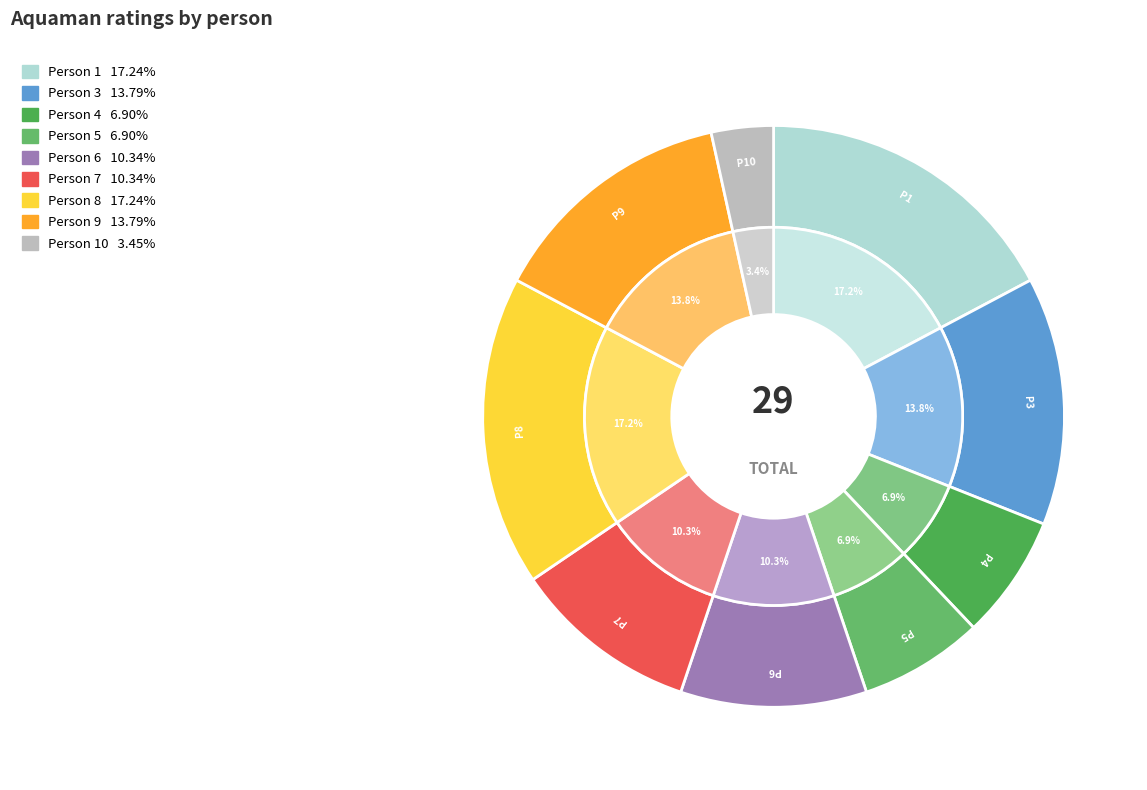

Does Person 1 represent more than half of the total?

No